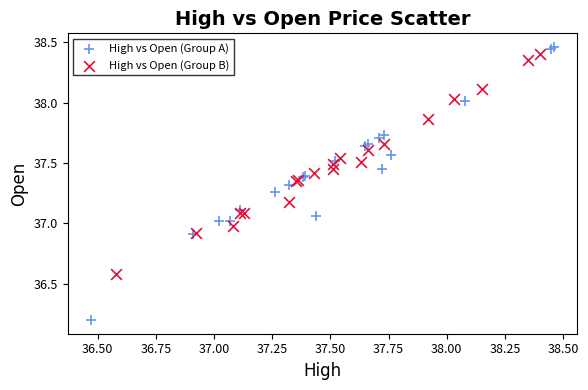

Which series reaches the minimum Y coordinate?

High vs Open (Group A)